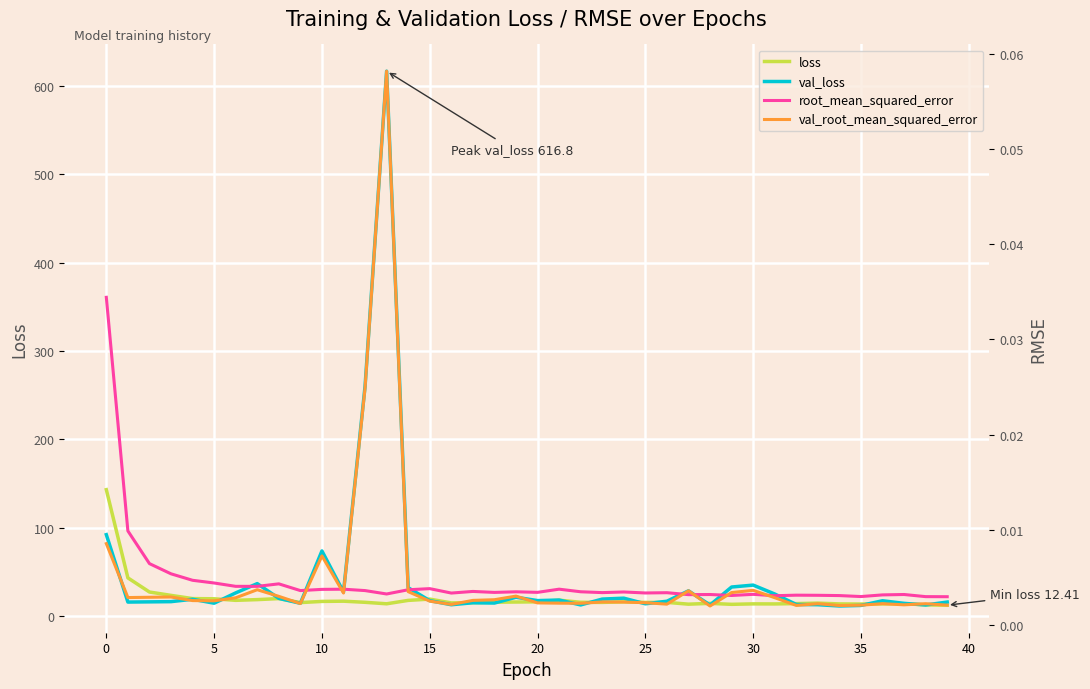

True or false: loss has more than 2 interior local peaks.

True